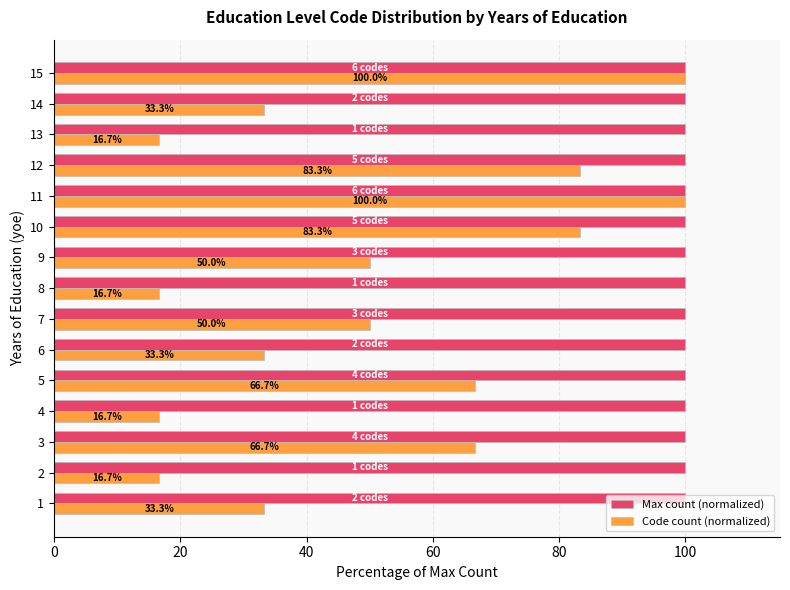

How many categories are shown in the chart?

15